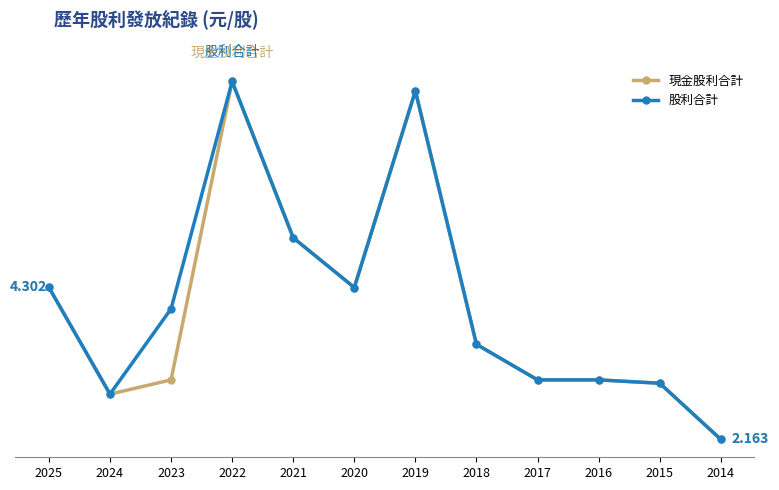

Reading right to left, transcribe all the data shown in this chart.

現金股利合計: 2.2	3.0	3.0	3.0	3.5	7.1	4.3	5.0	7.2	3.0	2.8	4.3
股利合計: 2.2	3.0	3.0	3.0	3.5	7.1	4.3	5.0	7.2	4.0	2.8	4.3